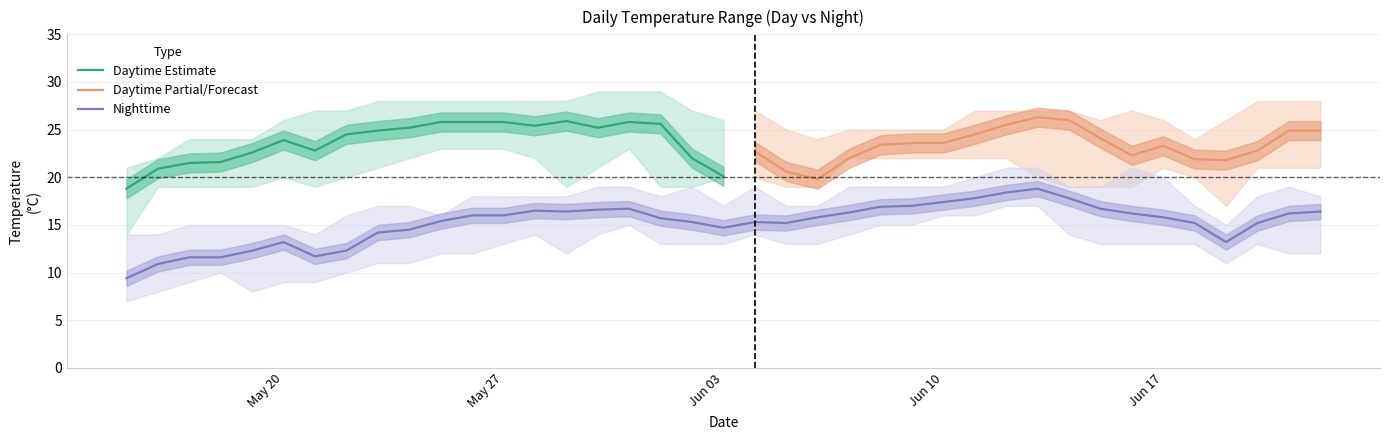

What is the highest value of the Daytime Estimate series?

25.9